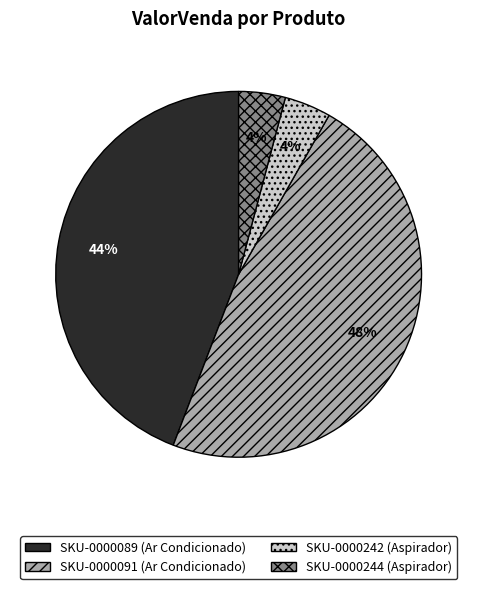

Does any single category account for the majority?

No